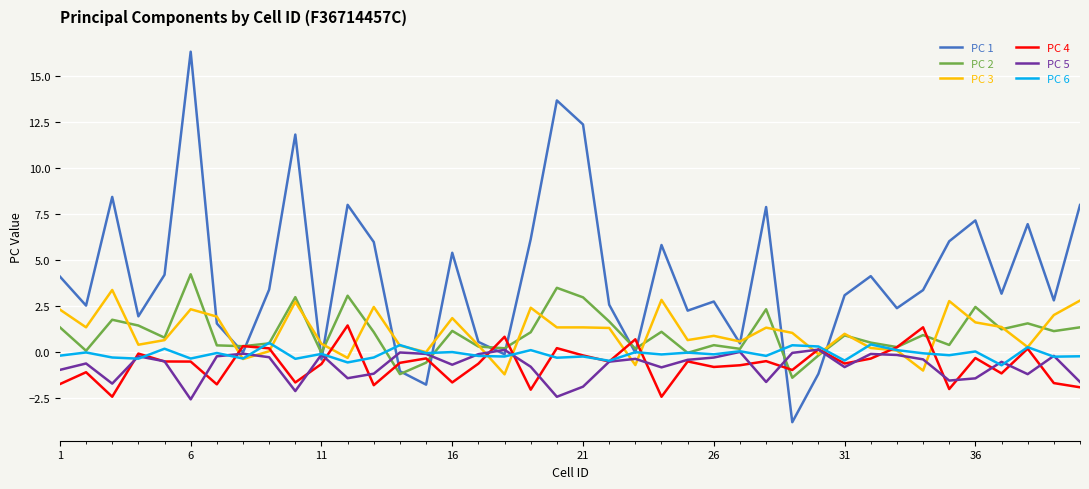

Which series has the widest spread of values?

PC 1